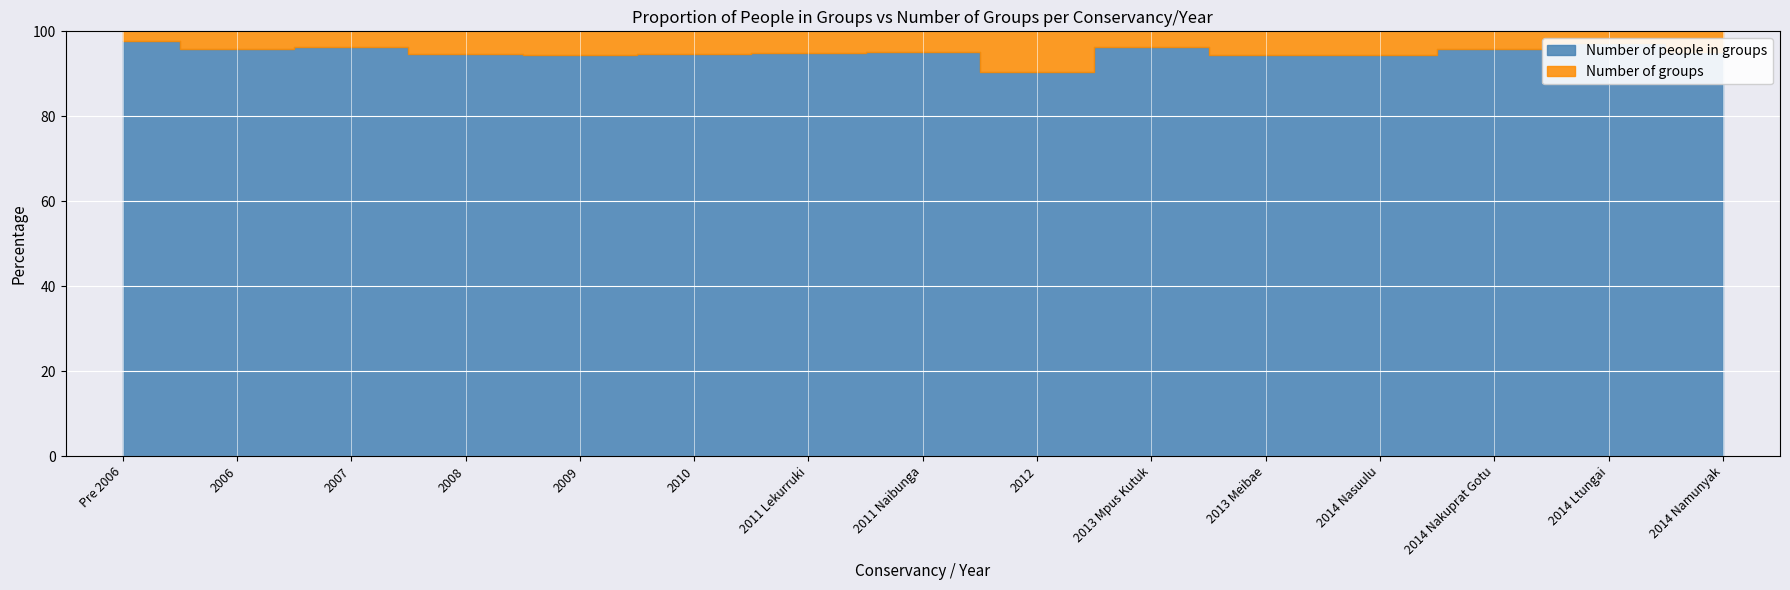

What is the total value across all series at 2006?

193